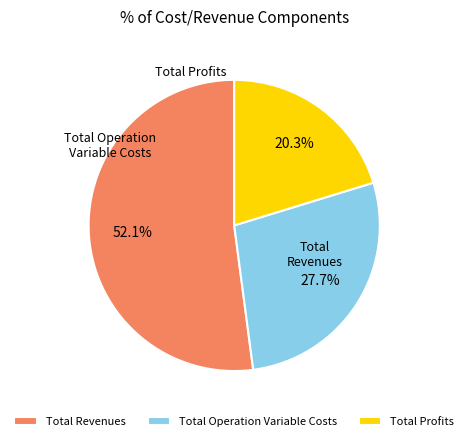

What is the largest slice in the pie chart?

Total Revenues